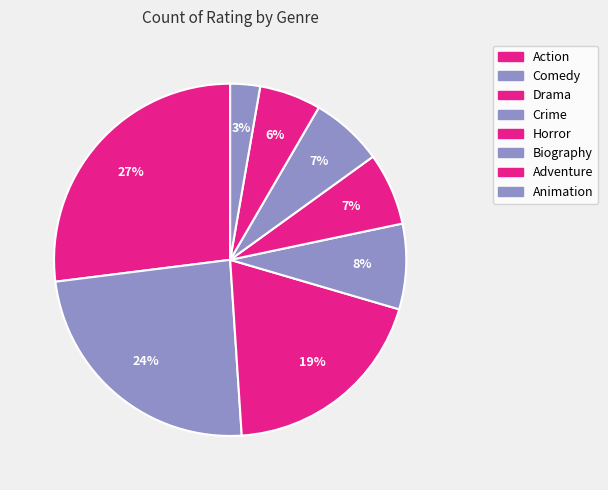

Is there any slice that represents more than half of the pie?

No